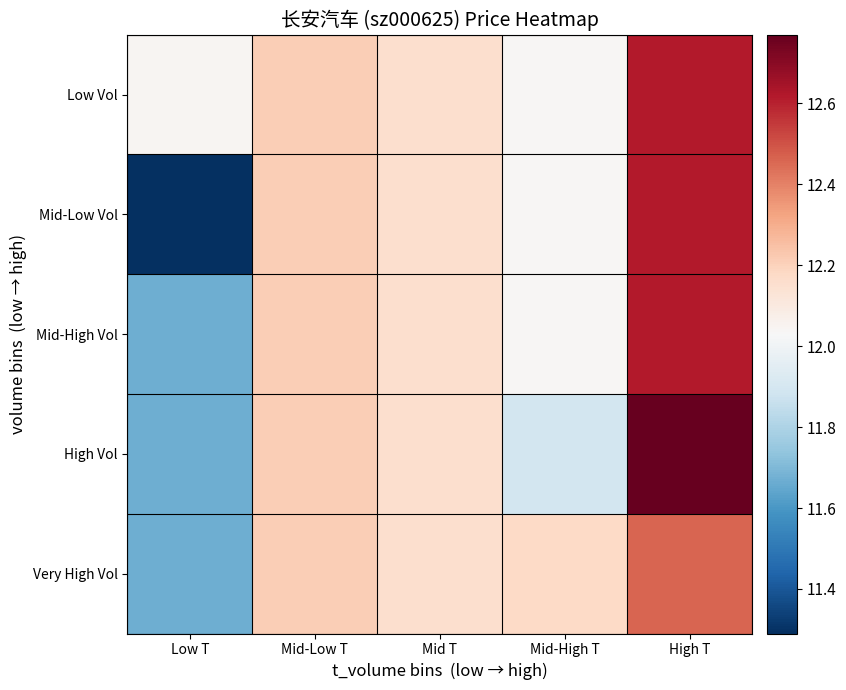

Which series has the largest total across all categories?

Low Vol